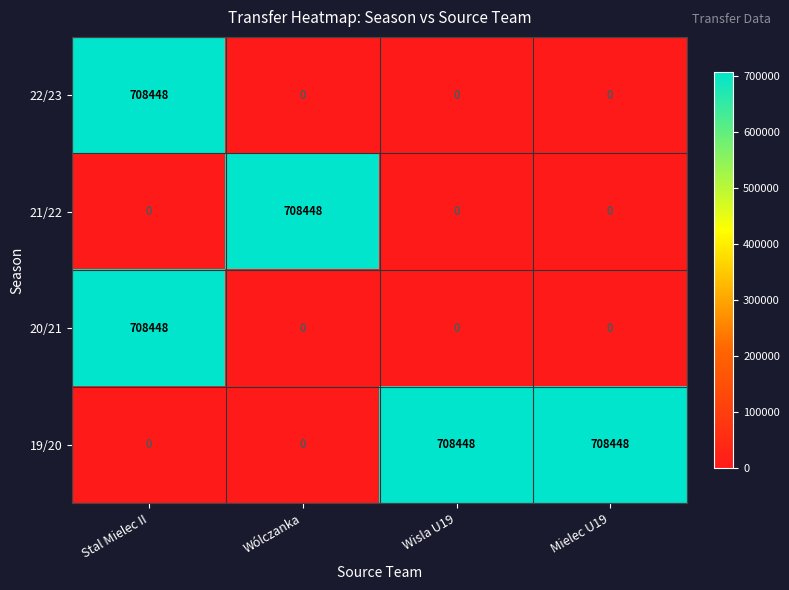

Which category has the highest value in the 22/23 series?

Stal Mielec II